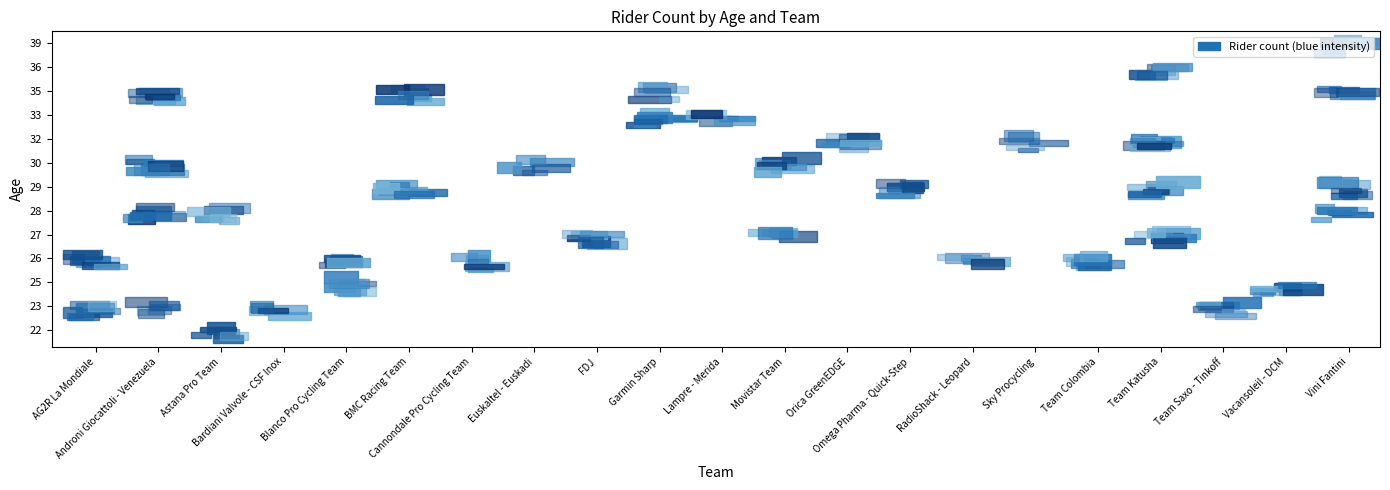

What is the sum of the 22 values at Astana Pro Team and Team Saxo - Tinkoff?

1